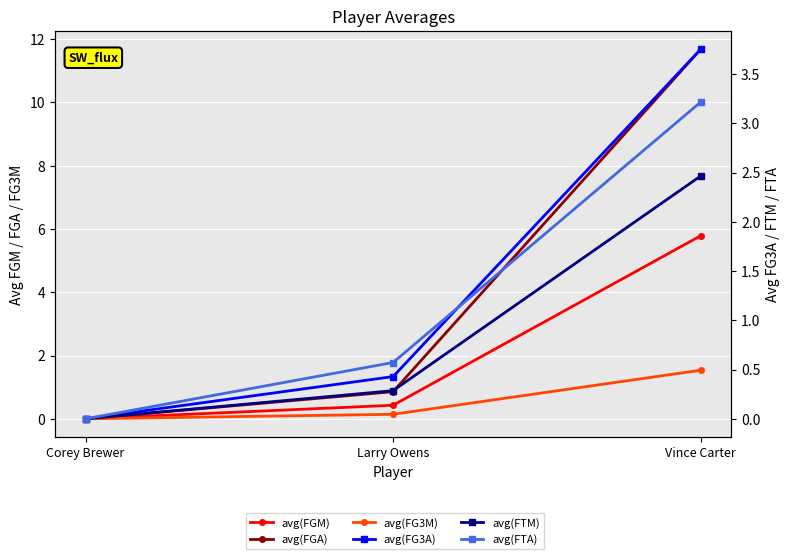

Rank the series by their maximum value, from highest to lowest.

avg(FGA), avg(FGM), avg(FG3A), avg(FTA), avg(FTM), avg(FG3M)